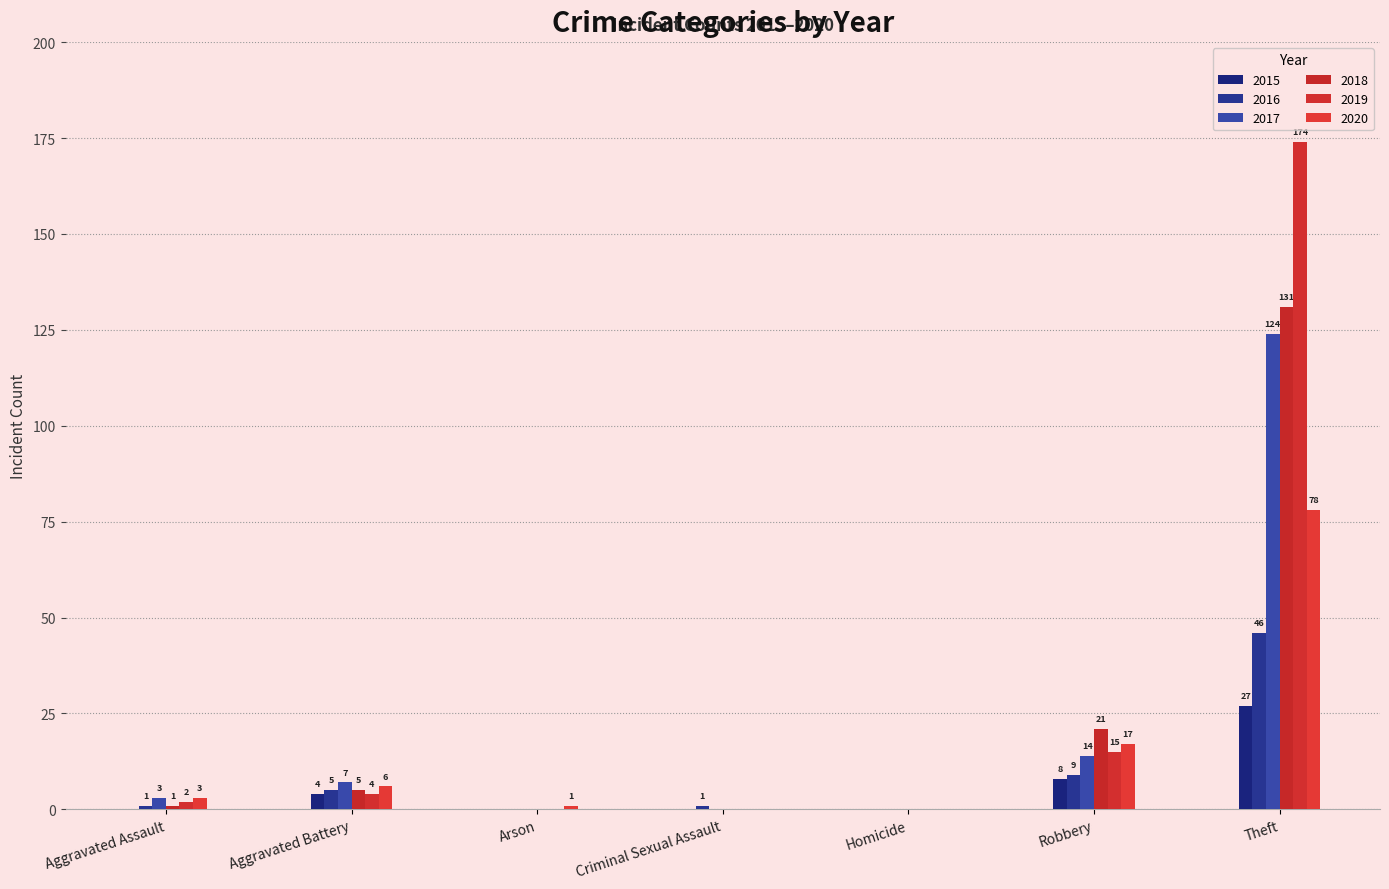

Which series has the largest total across all categories?

2019